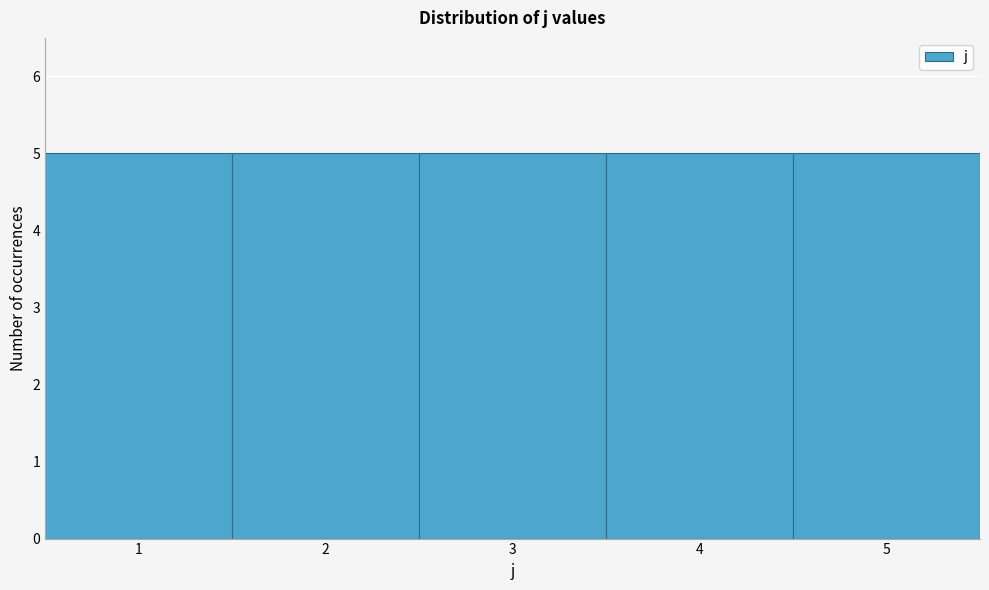

Reading left to right, list every bar in this chart as the range it spans on the x-axis followed by its height. The values are not printed on the chart, so give them approximately, as read against the axis.

0.5 to 1.5: 5
1.5 to 2.5: 5
2.5 to 3.5: 5
3.5 to 4.5: 5
4.5 to 5.5: 5